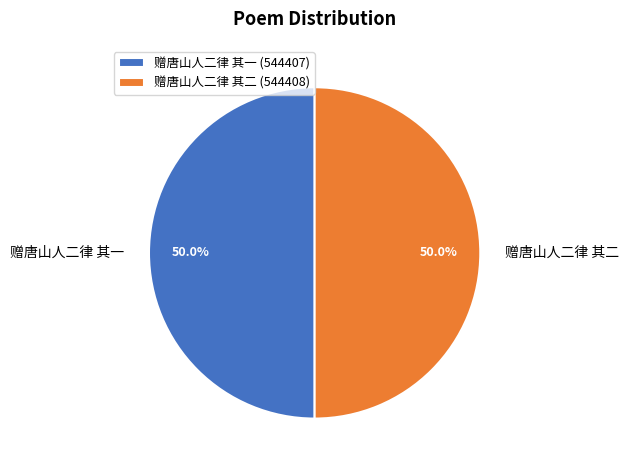

What is the ratio of the value at 赠唐山人二律 其二 to the value at 赠唐山人二律 其一?

1.0